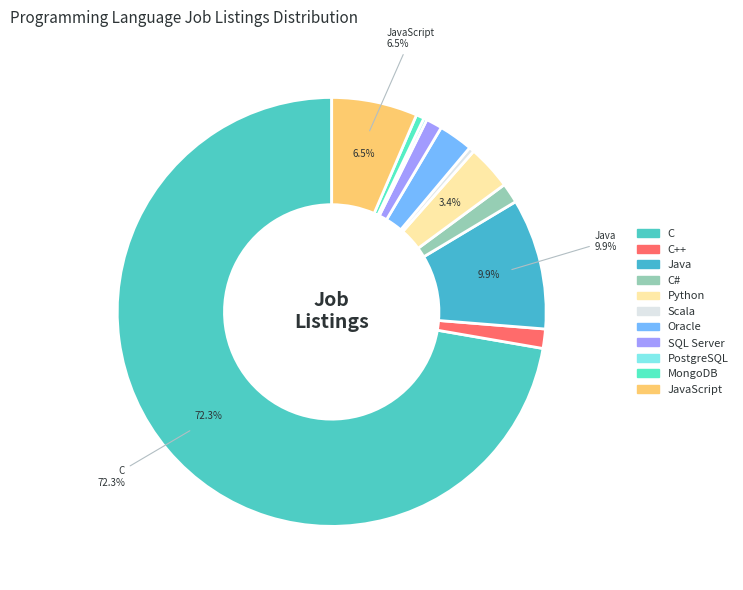

Which slice is the largest?

C